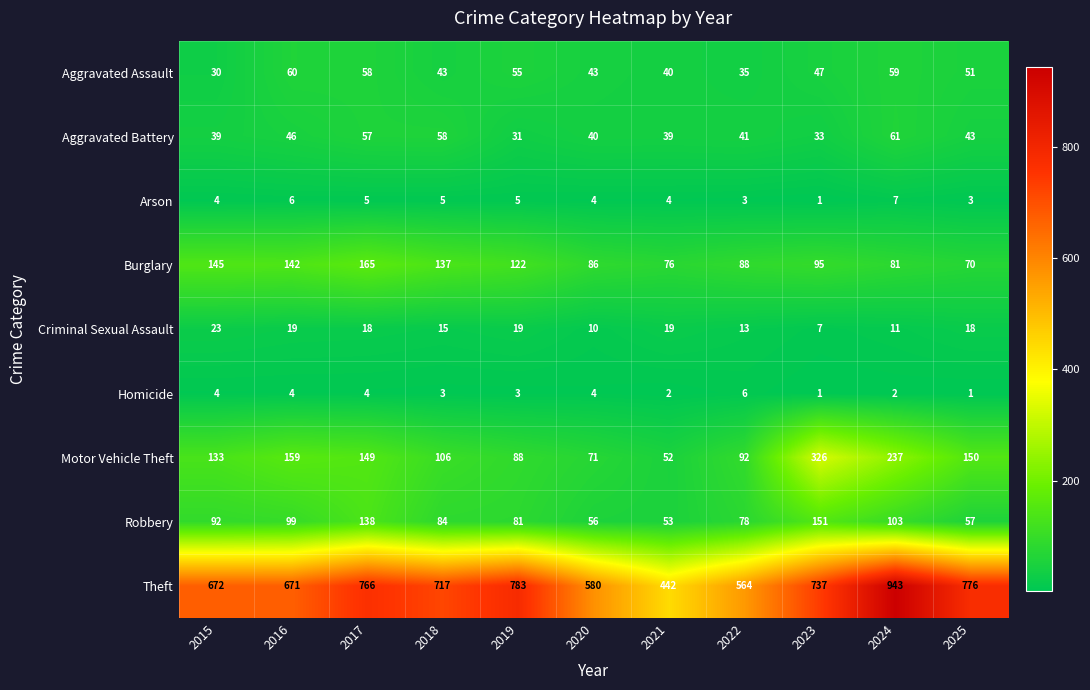

The Aggravated Battery series shows 28 at 2017. True or false?

False